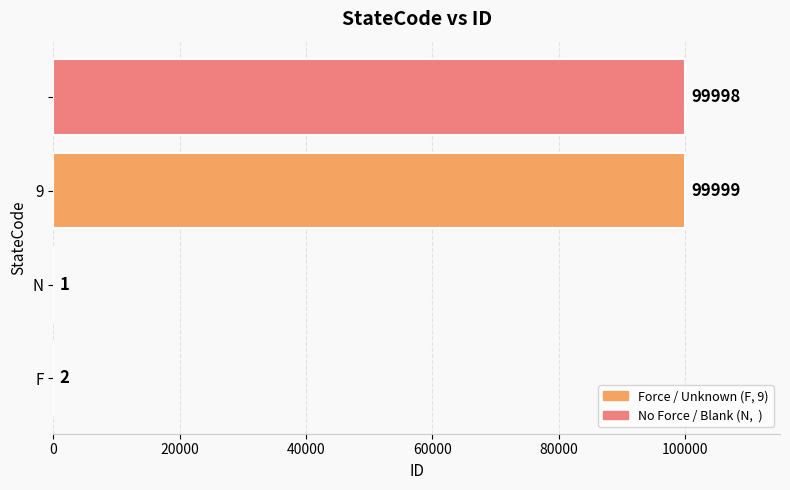

How many categories are shown in the chart?

4